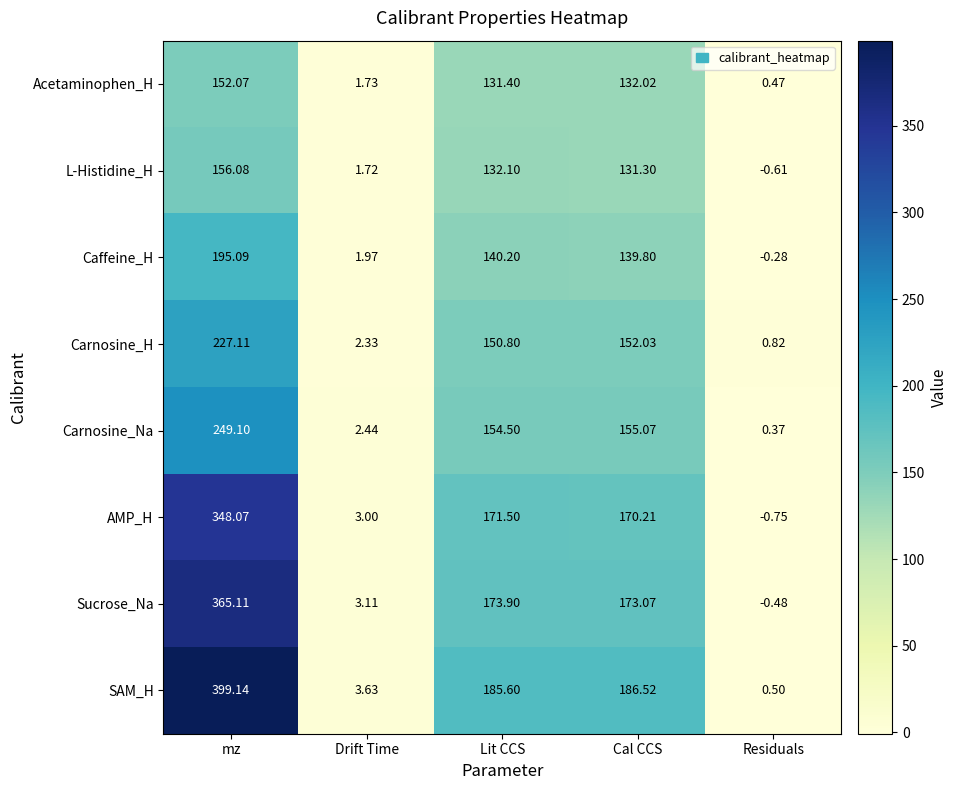

List the labels in order of Acetaminophen_H value, largest first.

mz, Cal CCS, Lit CCS, Drift Time, Residuals